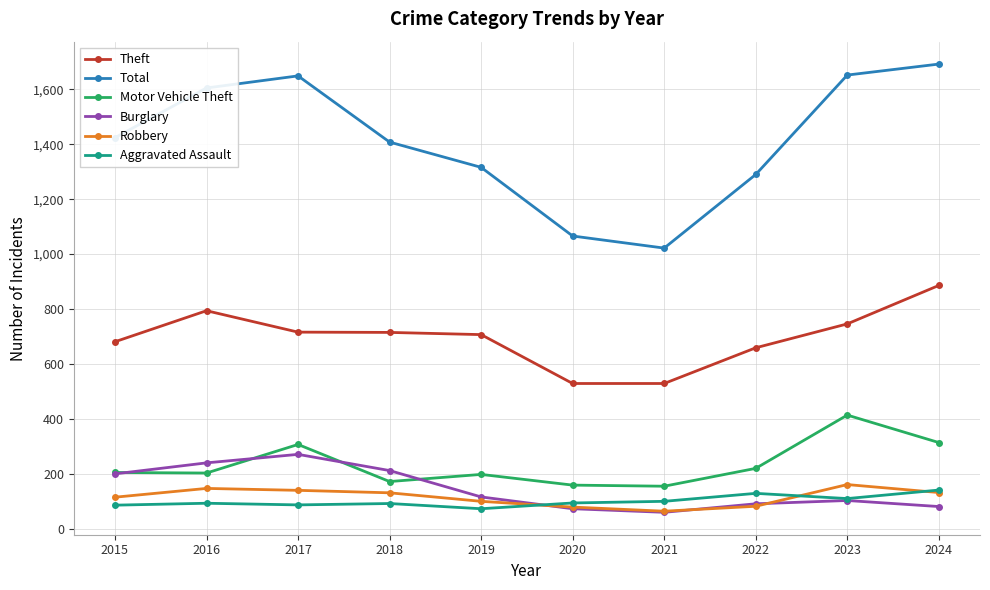

At which category does Total reach its first local peak?

2017